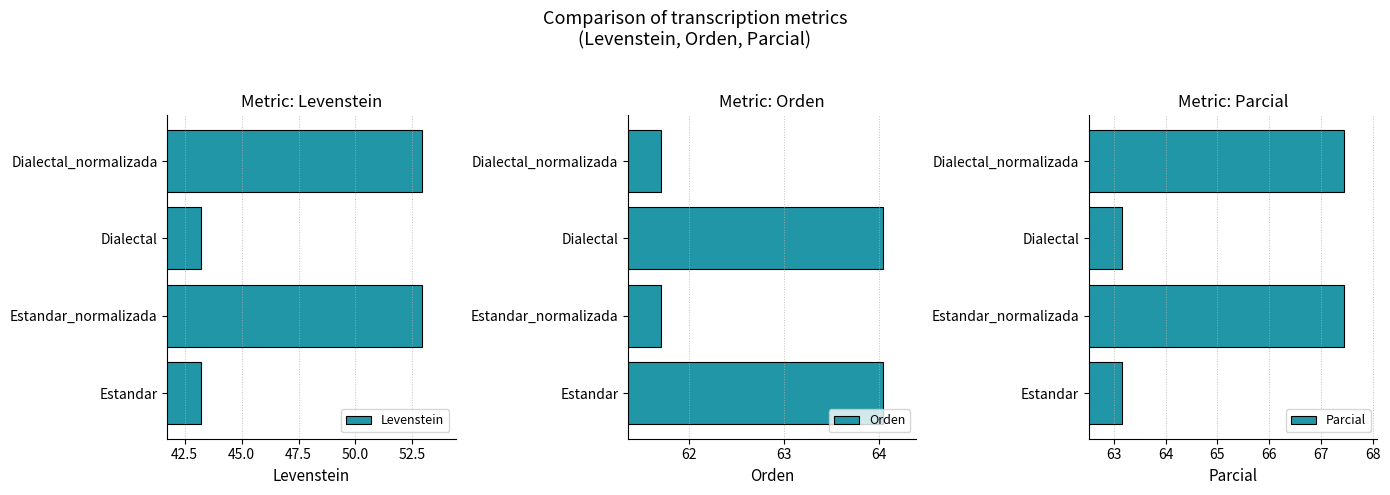

Count the number of data series in this chart.

3